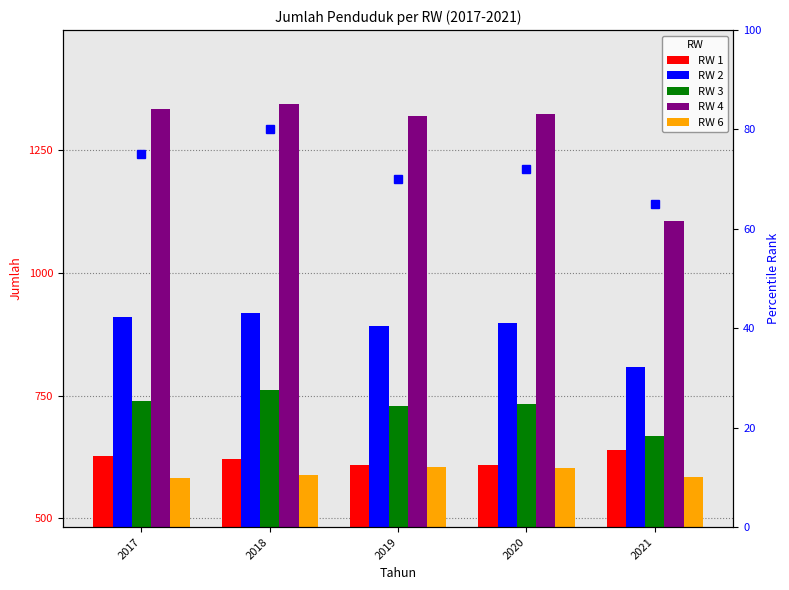

At which category does the chart reach its minimum across all series?

2017